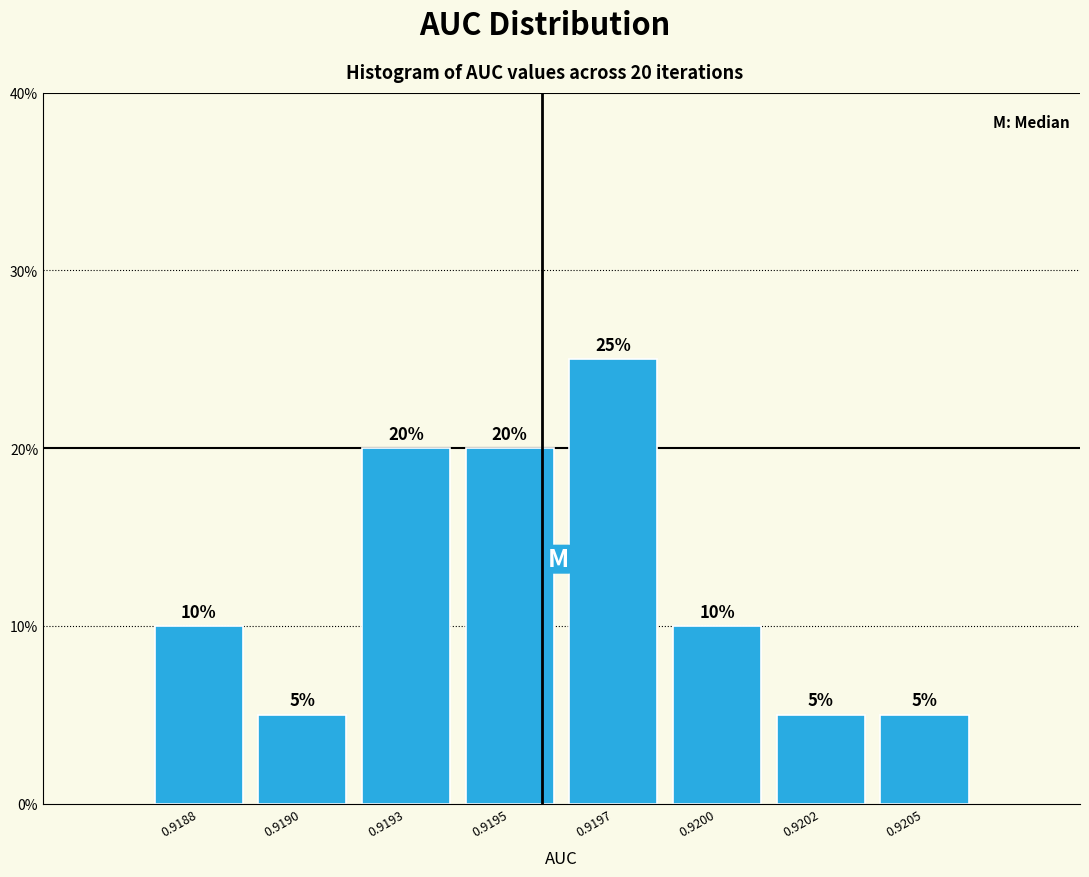

Reading left to right, what are all the values shown in this chart?

10	5	20	20	25	10	5	5